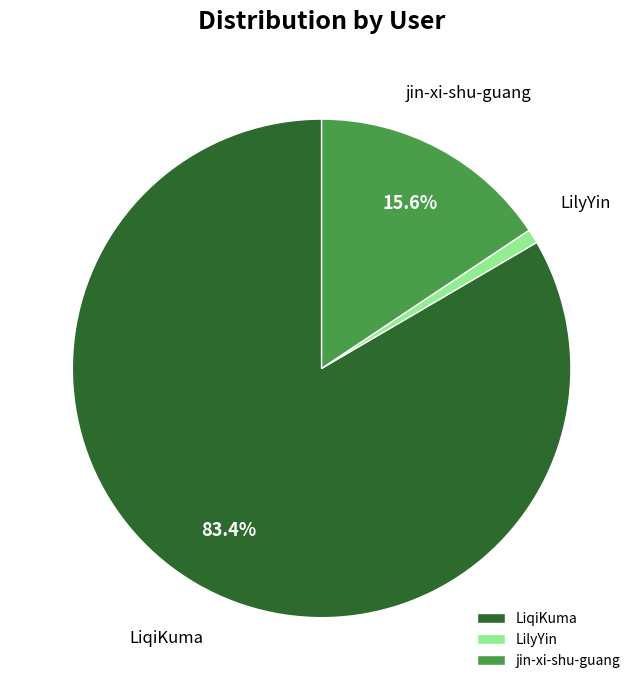

Rank the categories by value from highest to lowest.

LiqiKuma, jin-xi-shu-guang, LilyYin